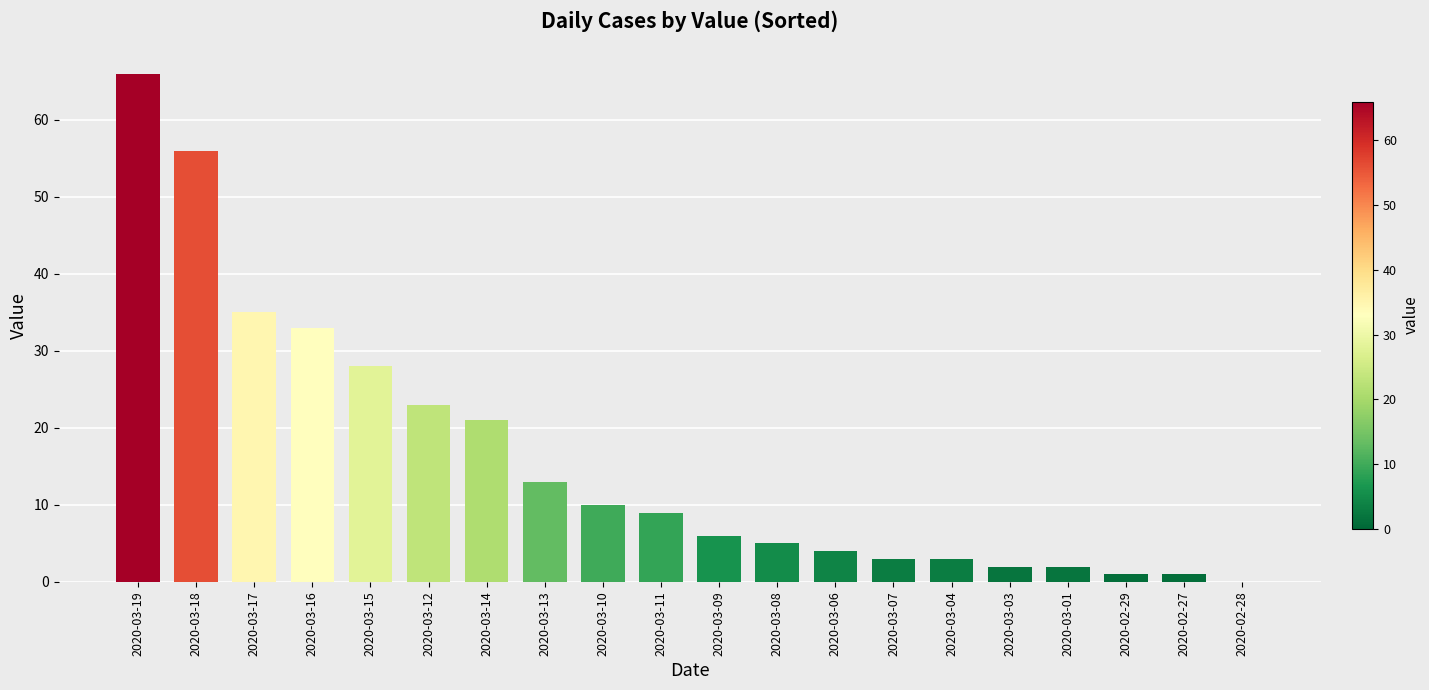

What is the maximum value shown in the chart?

66